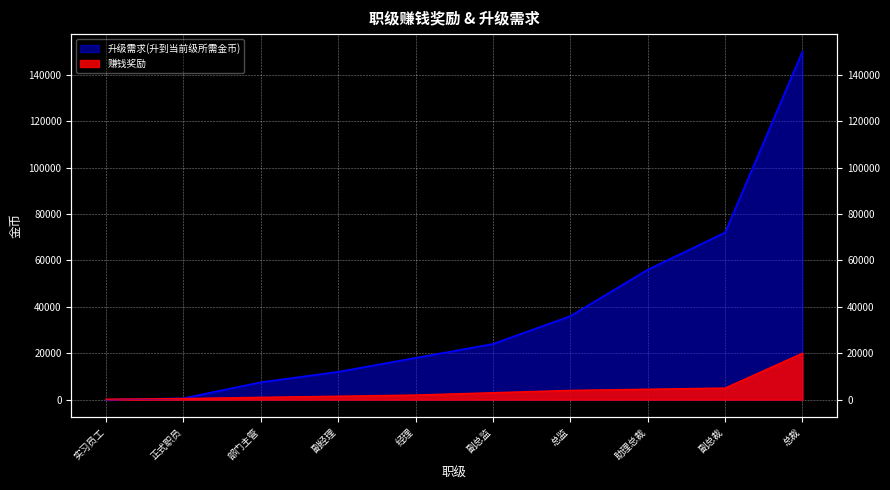

At which category is the sum across all series the highest?

总裁